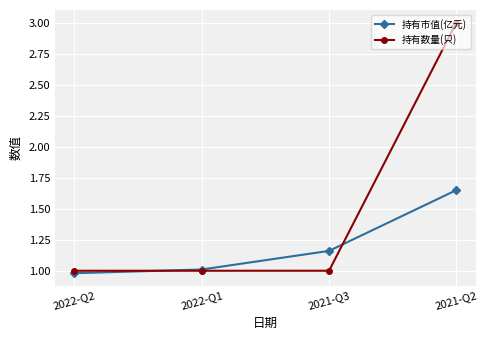

What is the label of the 2nd point from the right?

2021-Q3